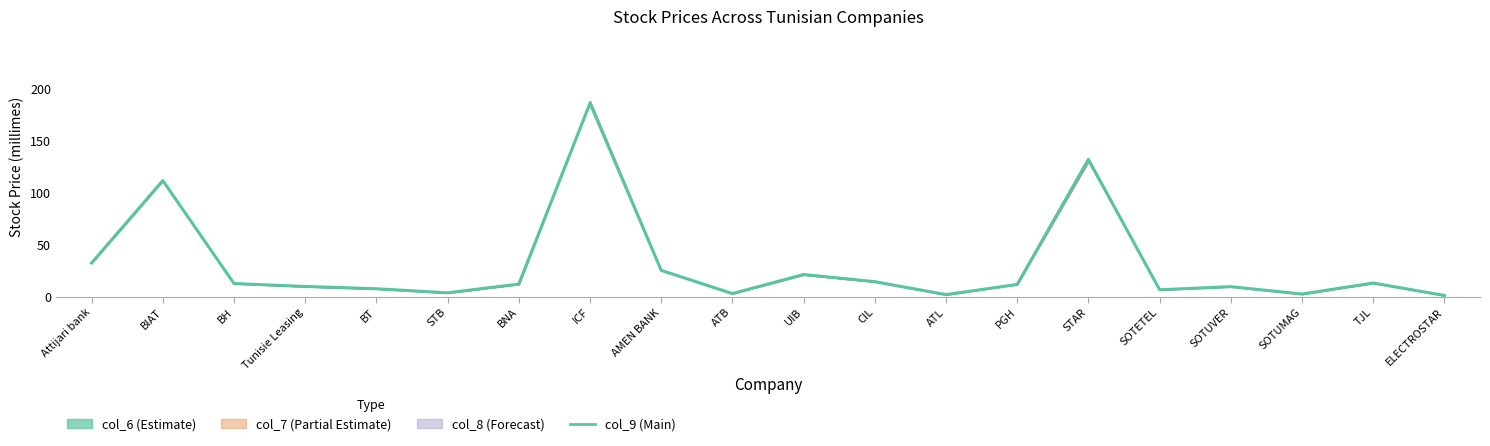

Rank the categories by value from lowest to highest.

ELECTROSTAR, ATL, SOTUMAG, ATB, STB, SOTETEL, BT, SOTUVER, Tunisie Leasing, PGH, BNA, BH, TJL, CIL, UIB, AMEN BANK, Attijari bank, BIAT, STAR, ICF